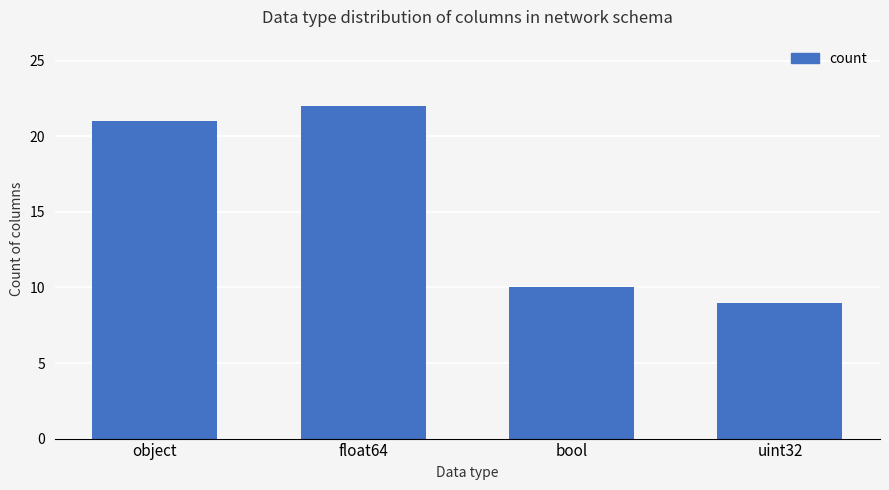

The value at uint32 is 9. True or false?

True